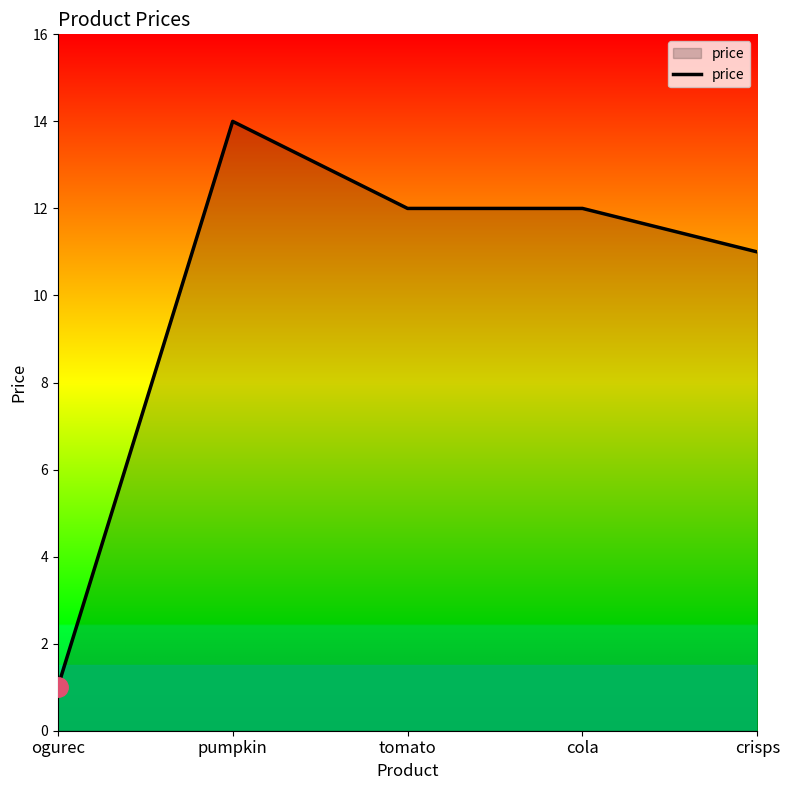

True or false: there are more than 0 points higher than both neighbors.

True